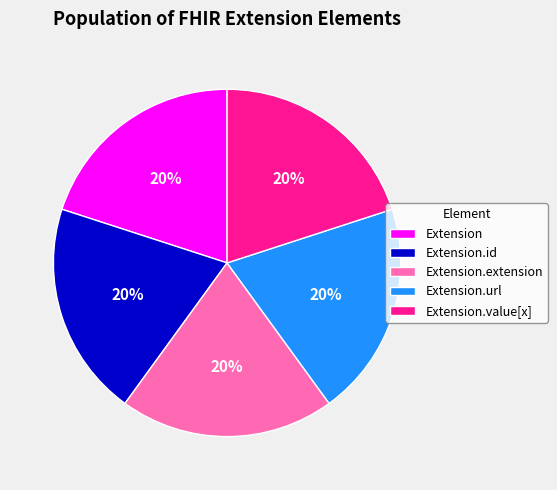

To the nearest percent, what is the combined percentage of Extension.id and Extension?

40%